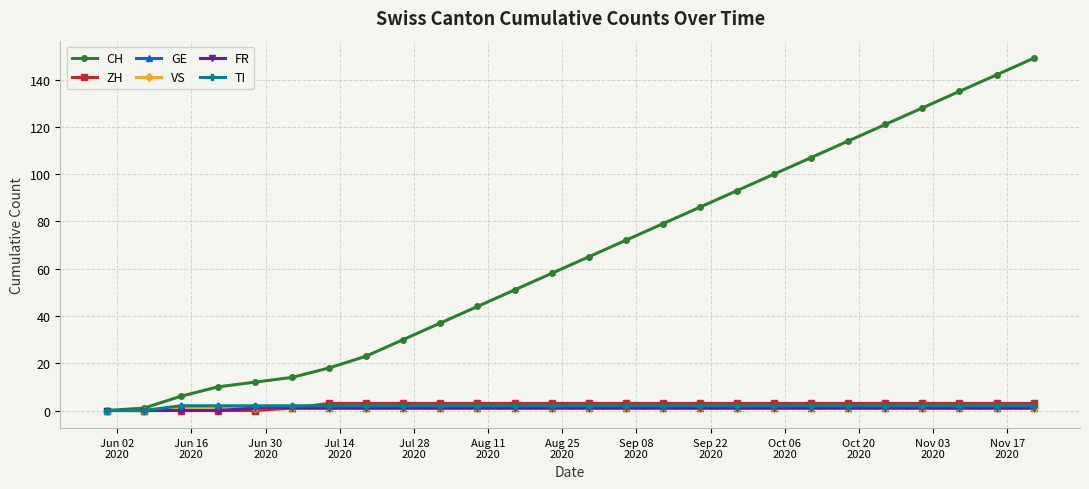

What is the greatest value displayed?

149